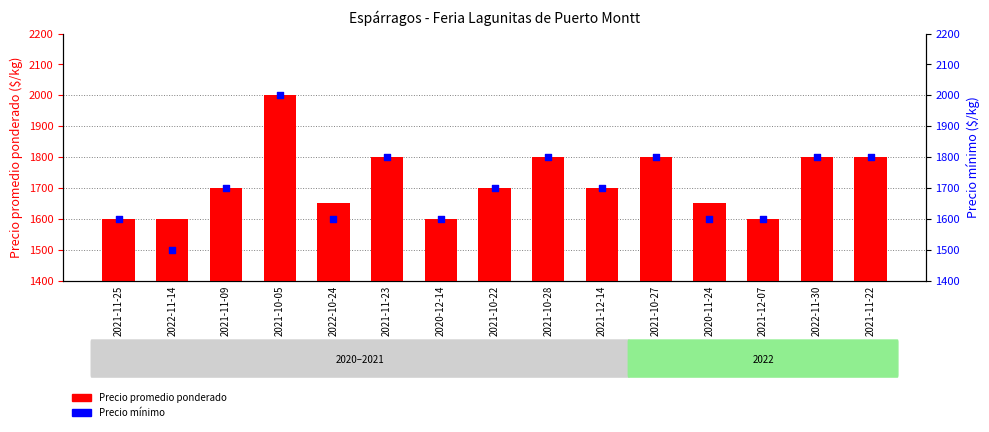

What are all the series names shown in the legend?

Precio promedio ponderado, Precio mínimo